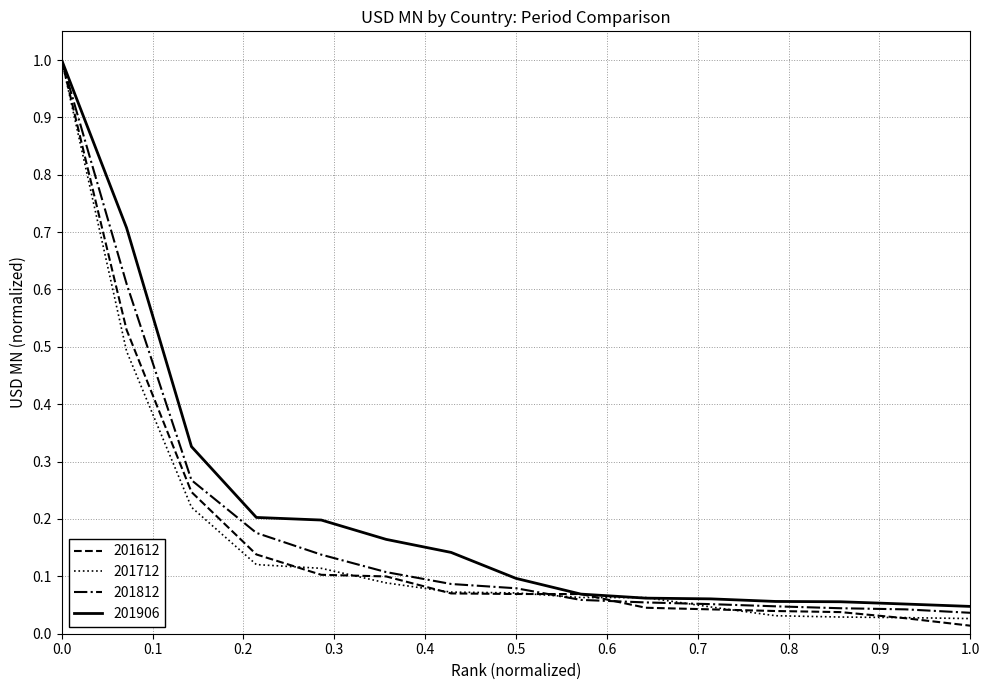

Reading right to left, what are all the values shown in this chart?

201612: 0.0	0.0	0.0	0.0	0.0	0.0	0.1	0.1	0.1	0.1	0.1	0.1	0.2	0.5	1.0
201712: 0.0	0.0	0.0	0.0	0.0	0.1	0.1	0.1	0.1	0.1	0.1	0.1	0.2	0.5	1.0
201812: 0.0	0.0	0.0	0.0	0.1	0.1	0.1	0.1	0.1	0.1	0.1	0.2	0.3	0.6	1.0
201906: 0.0	0.1	0.1	0.1	0.1	0.1	0.1	0.1	0.1	0.2	0.2	0.2	0.3	0.7	1.0